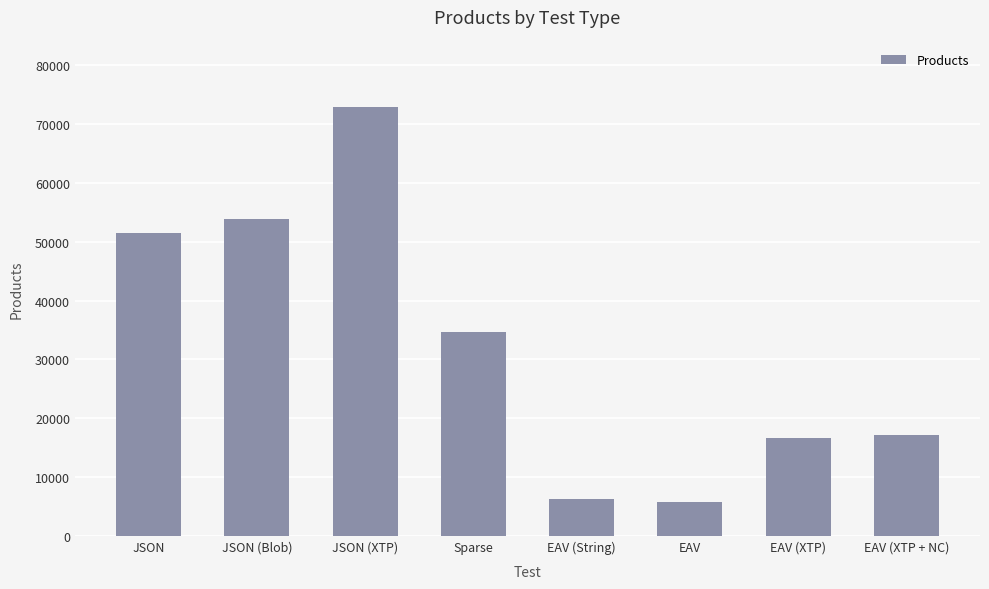

True or false: the data shows 34038 at JSON (Blob).

False